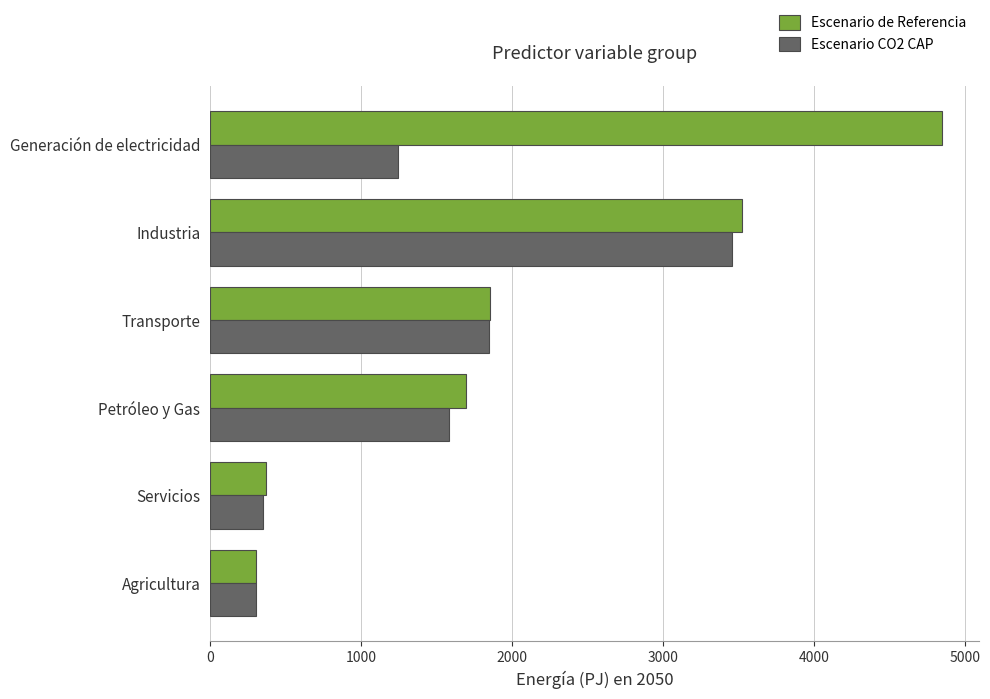

Rank the series by their maximum value, from lowest to highest.

Escenario CO2 CAP, Escenario de Referencia